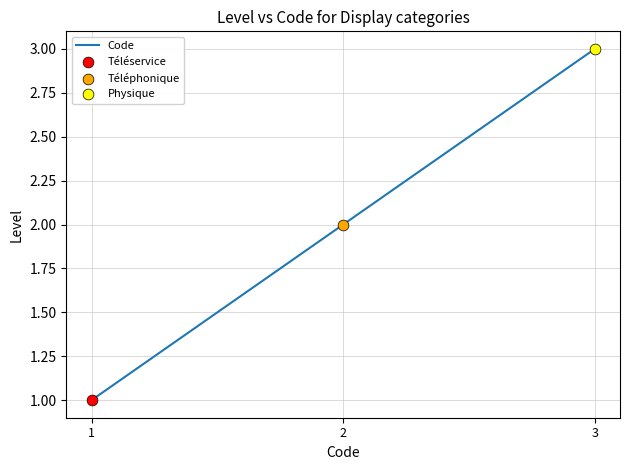

What is the change in value from 1 to 3?

+2